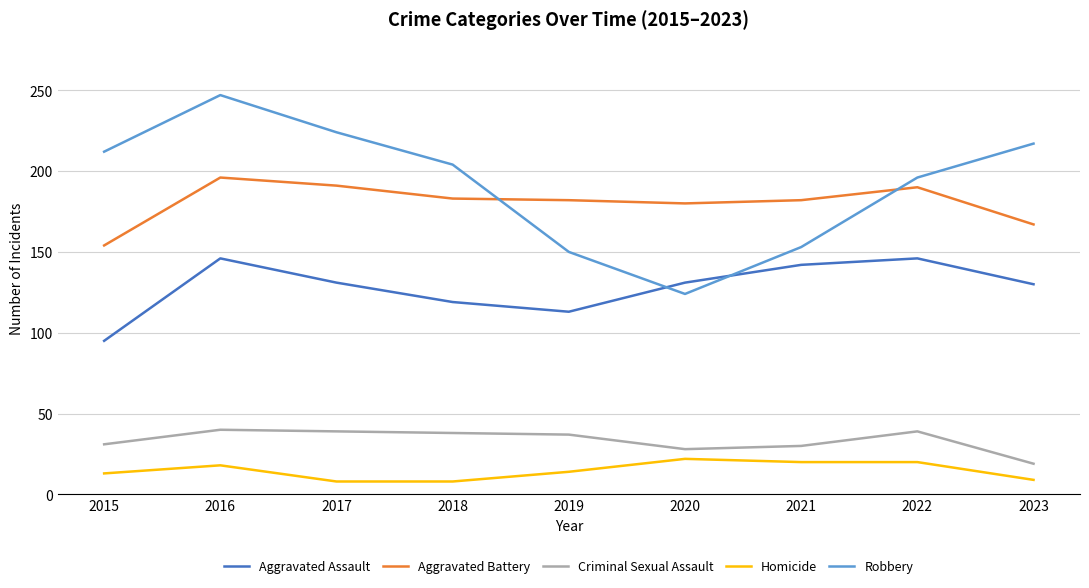

What is the minimum value shown in the chart?

8